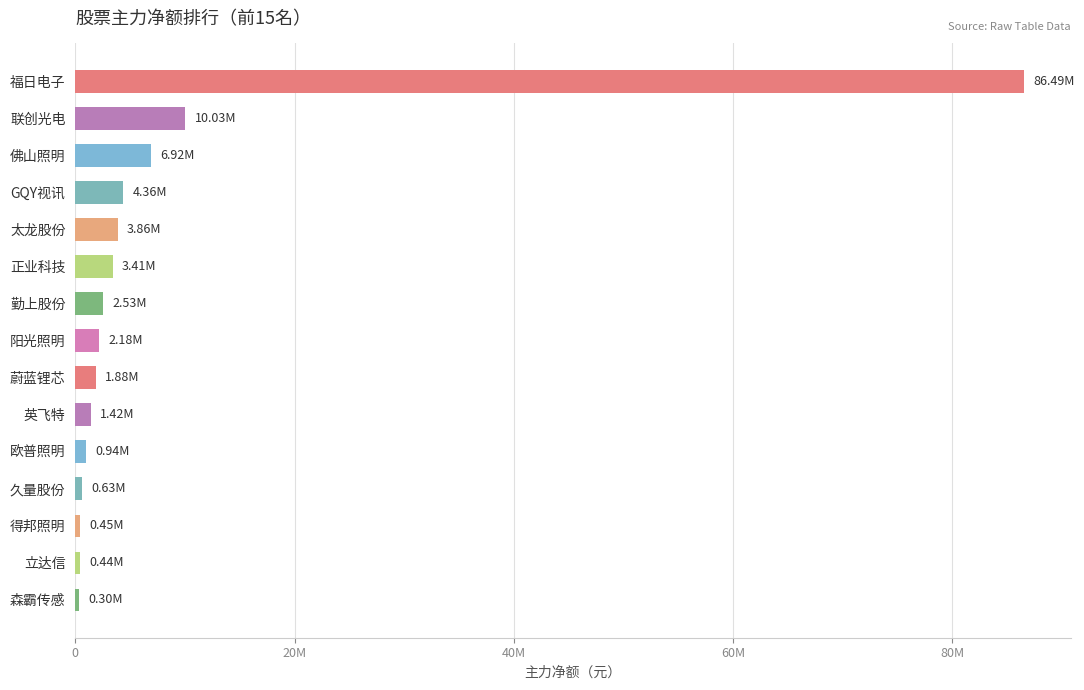

What is the difference between the maximum and second lowest values?

86048954